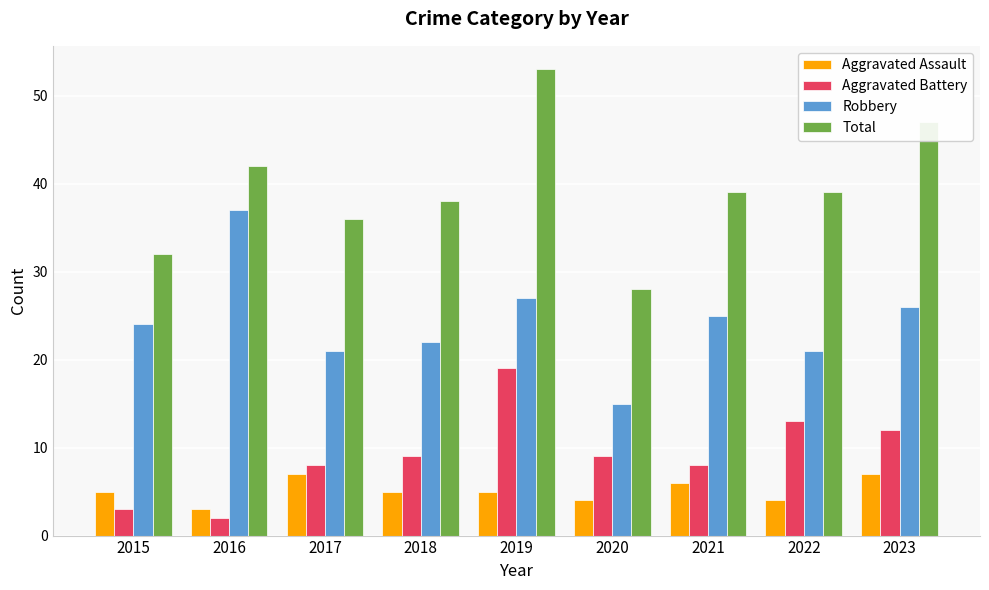

The value of Aggravated Assault at 2021 is 6. True or false?

True